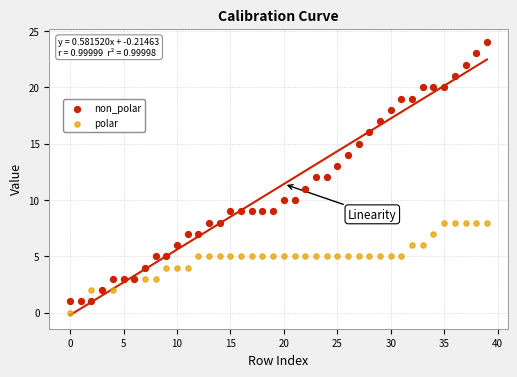

Which series contains the highest Y value?

non_polar